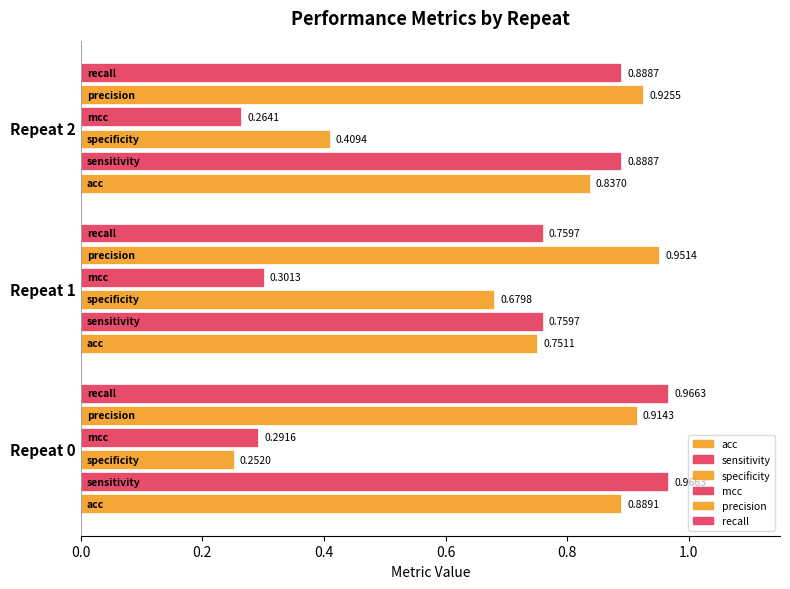

What is the sum of all mcc values?

0.9